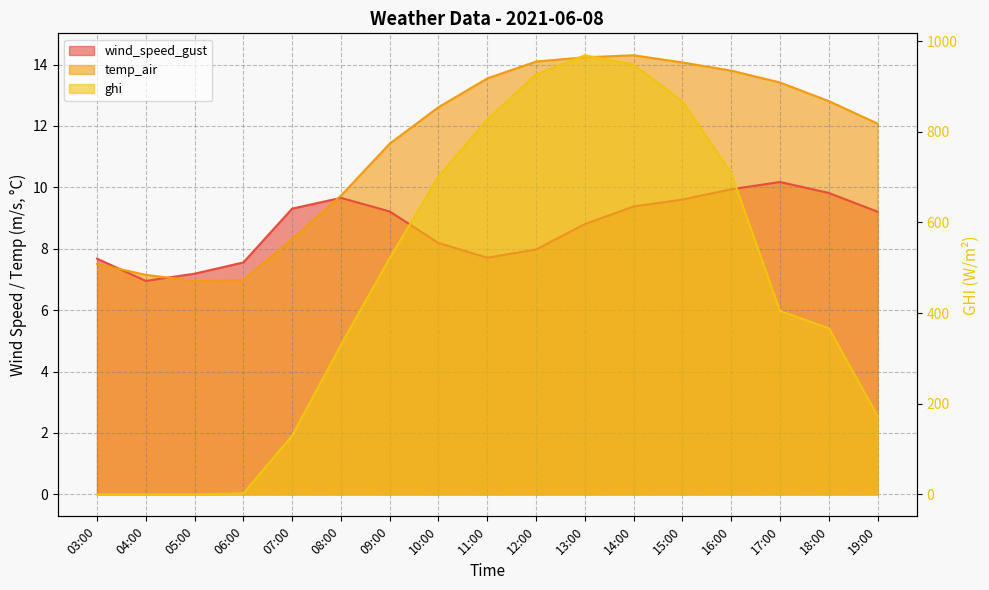

How many lines are shown in the chart?

3